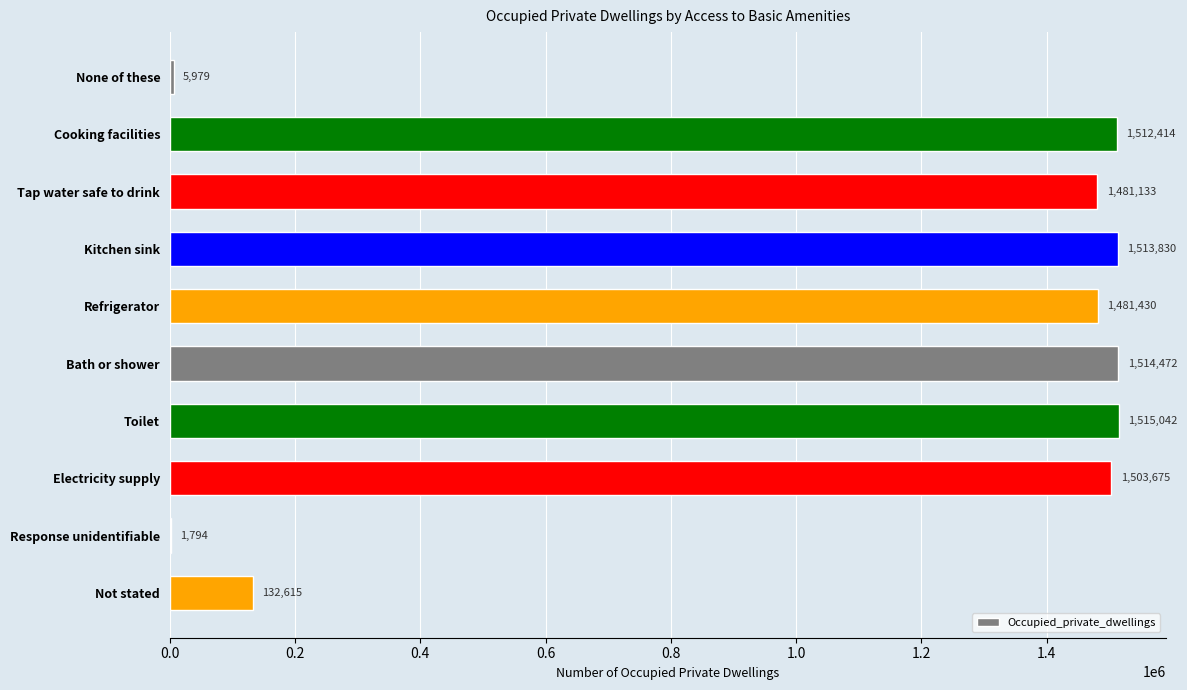

Count the number of categories in the chart.

10